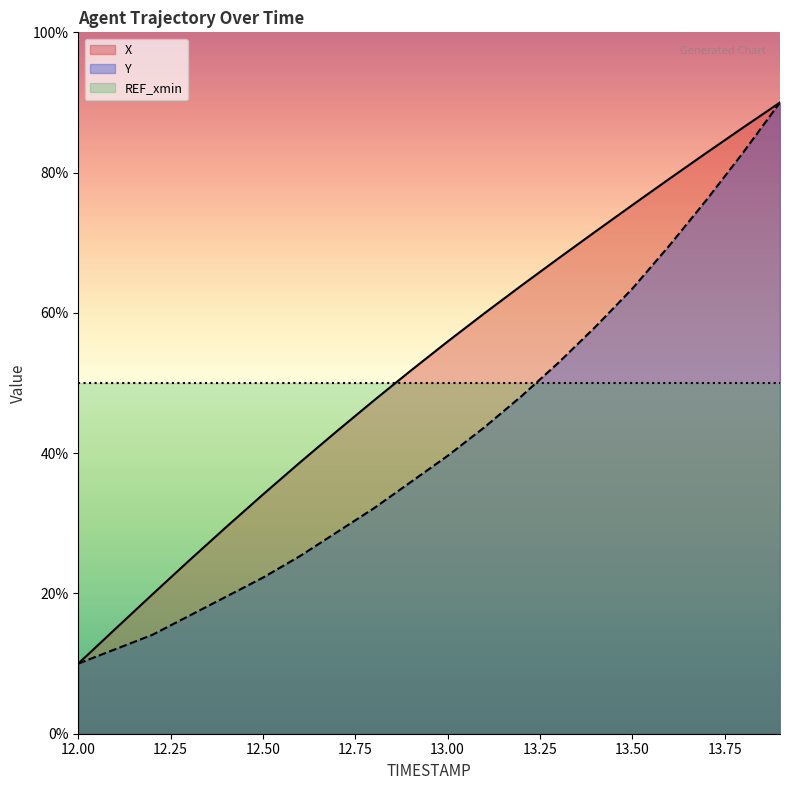

How many lines are shown in the chart?

3